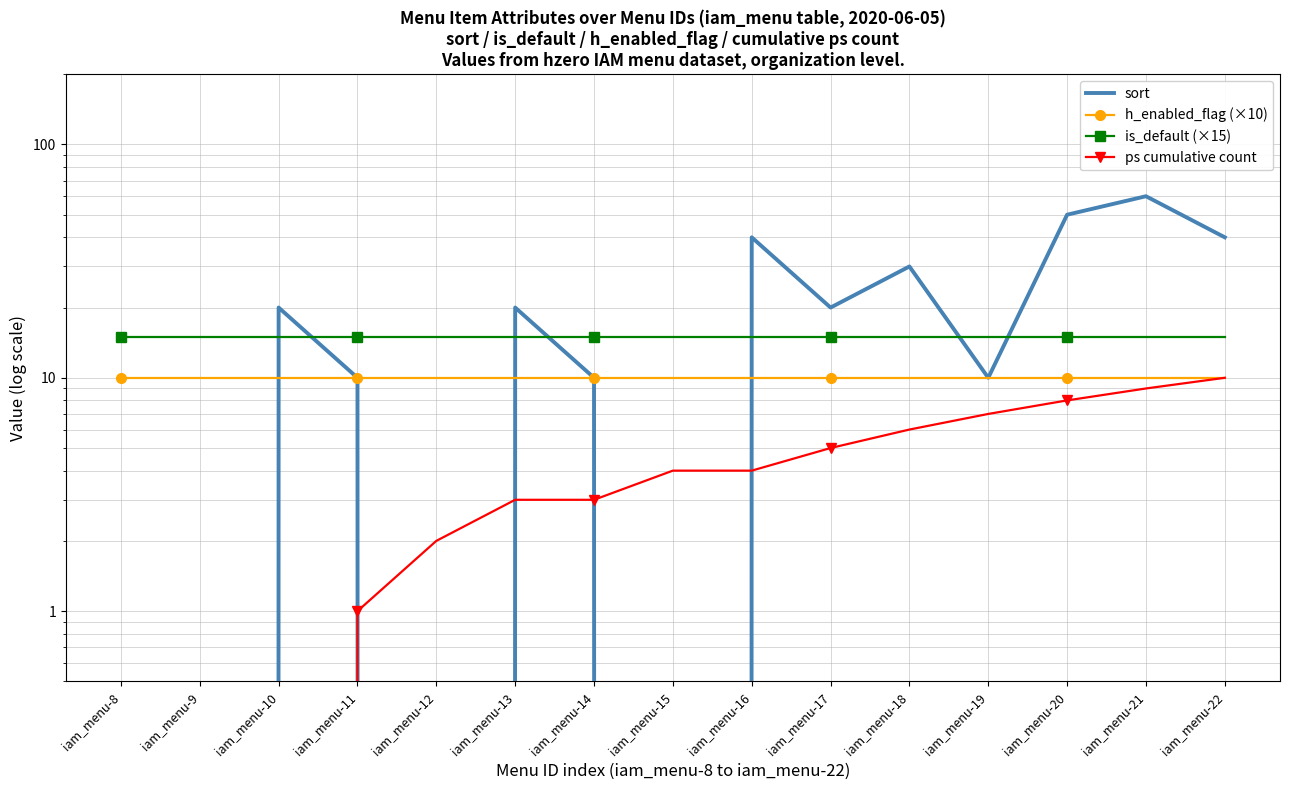

Is the value of ps cumulative count at iam_menu-15 greater than the value of is_default (×15) at iam_menu-18?

No